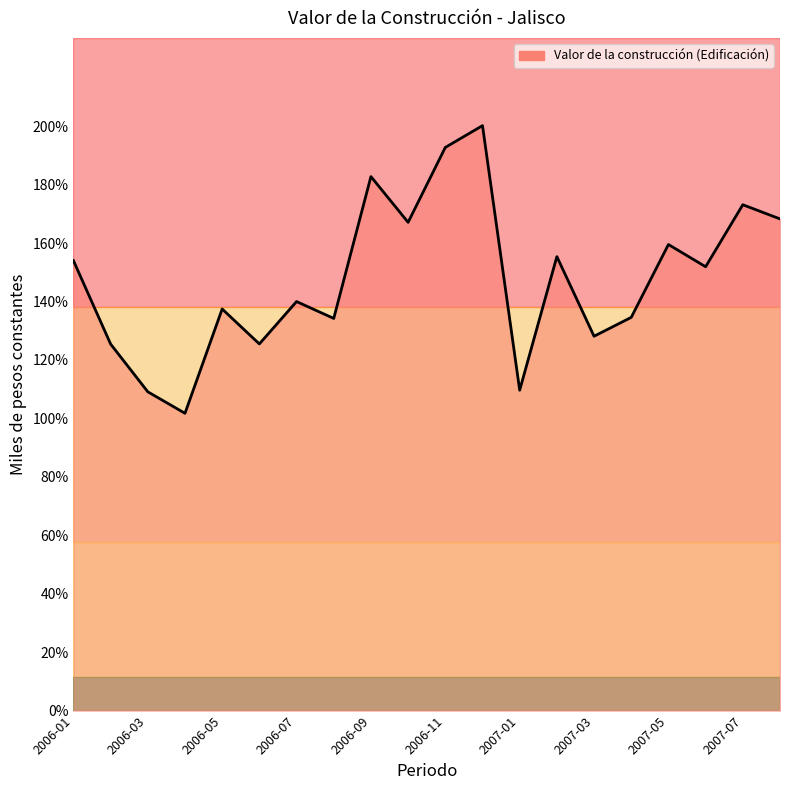

What is the average value?

1475245.9